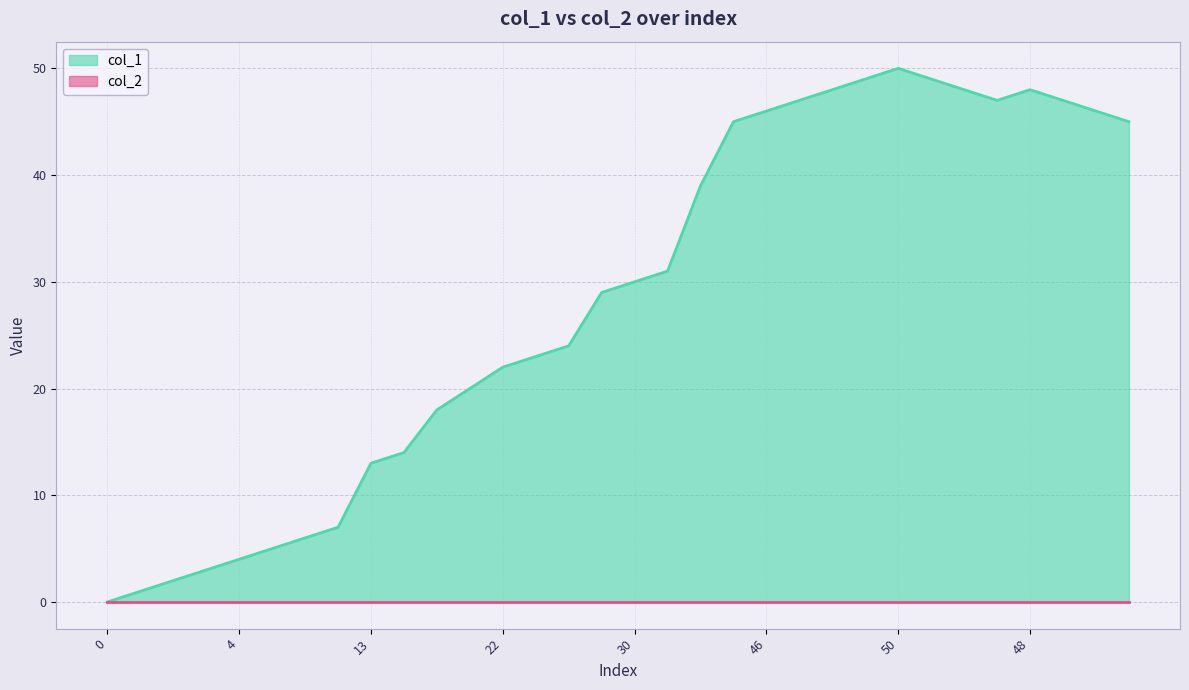

What is the average value?

28